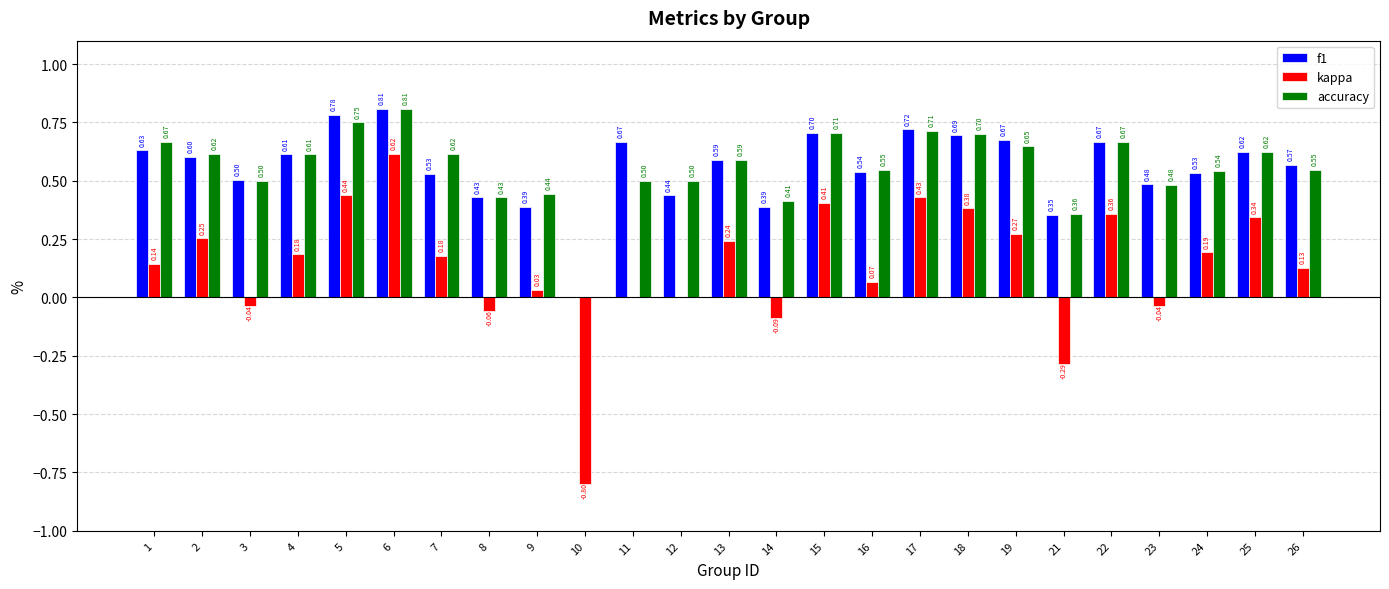

True or false: accuracy has a value of 0.3 at 12.

False